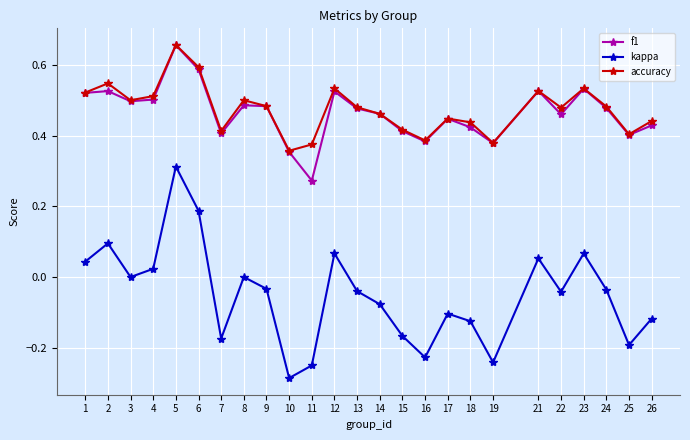

How many lines are shown in the chart?

3